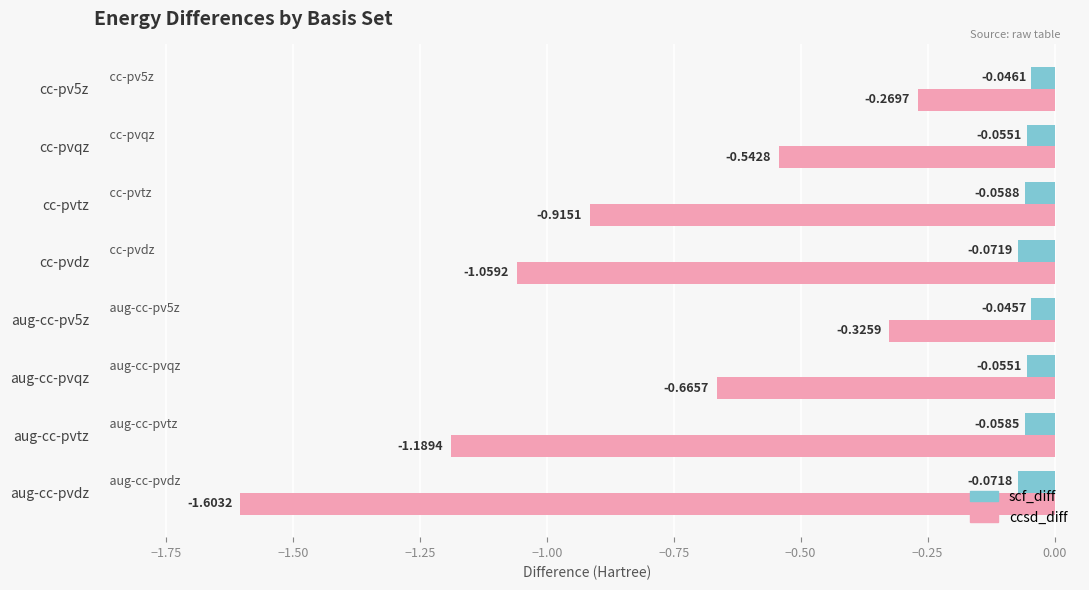

Which category has the lowest value in the ccsd_diff series?

aug-cc-pvdz